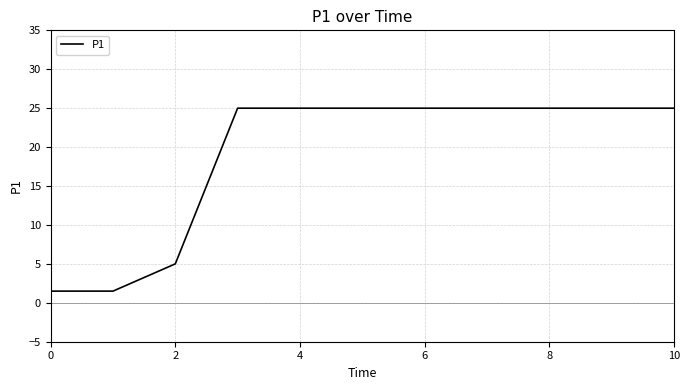

What is the greatest value displayed?

25.0